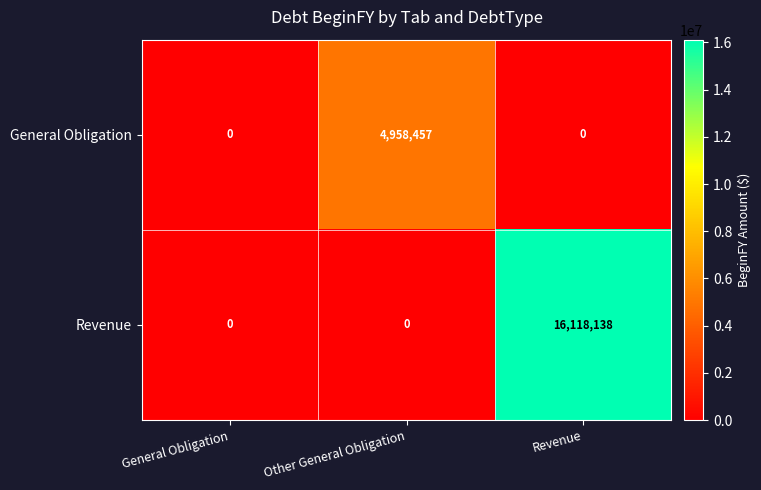

Count the number of data series in this chart.

2